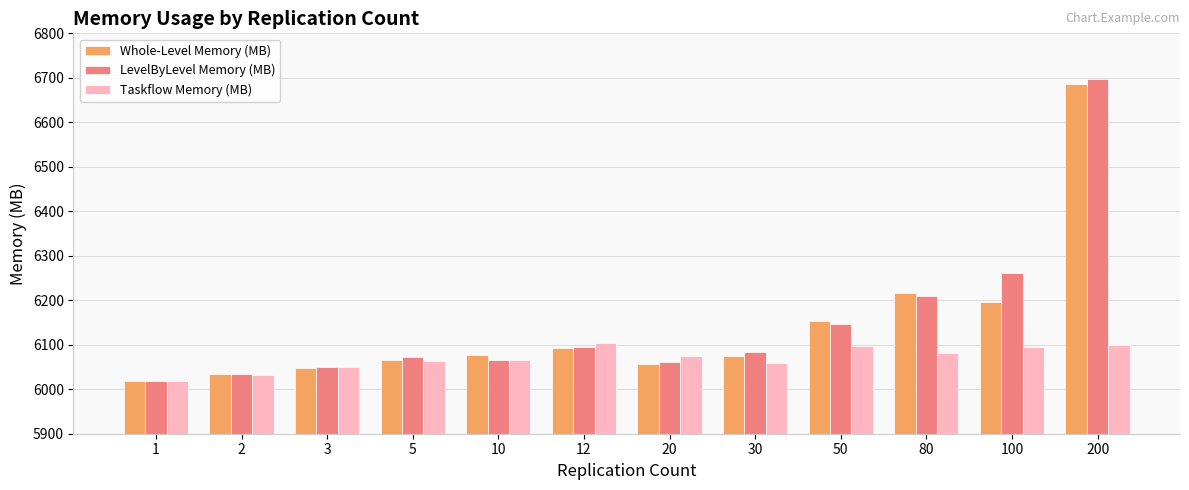

What are all the series names shown in the legend?

Whole-Level Memory (MB), LevelByLevel Memory (MB), Taskflow Memory (MB)